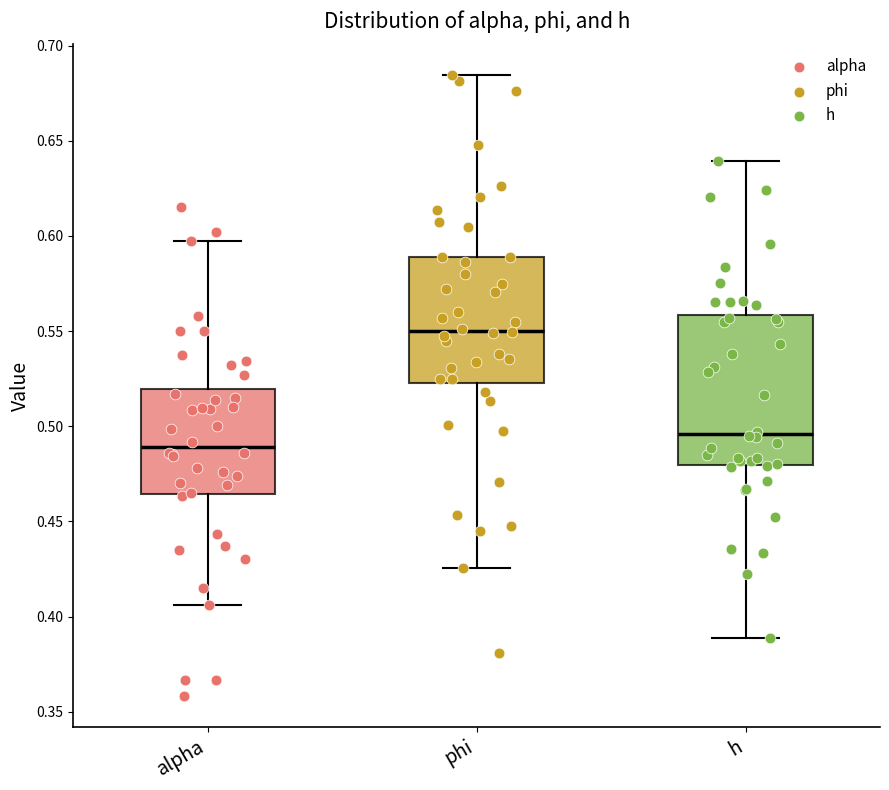

Reading left to right, transcribe this box plot: for each box, give where its median line is, the range the box spans, and where its two whiskers end, as read against the y-axis. The values are not printed on the chart, so give them approximately, as read against the axis.

alpha: median 0.490, box 0.465 to 0.520, whiskers 0.405 to 0.595
phi: median 0.550, box 0.525 to 0.590, whiskers 0.425 to 0.685
h: median 0.495, box 0.480 to 0.560, whiskers 0.390 to 0.640